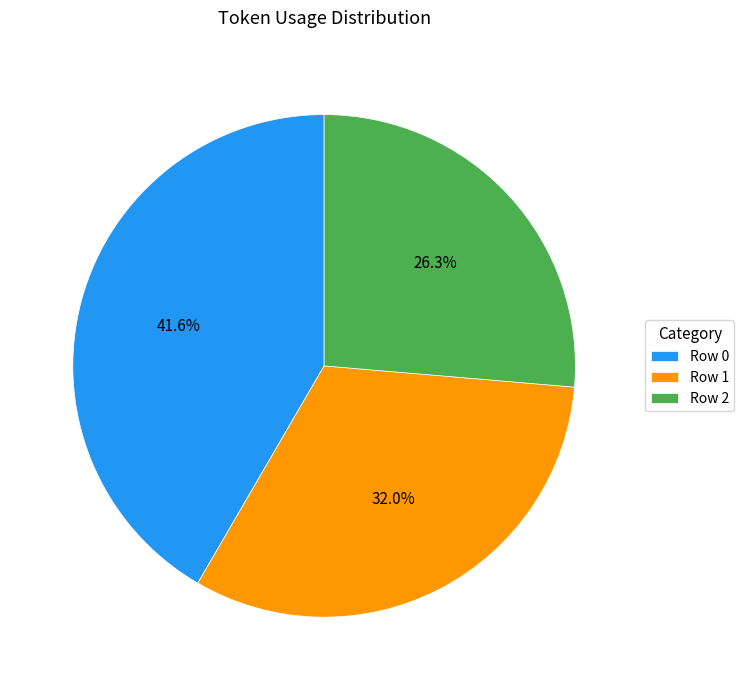

Is Row 1 the majority of the pie?

No